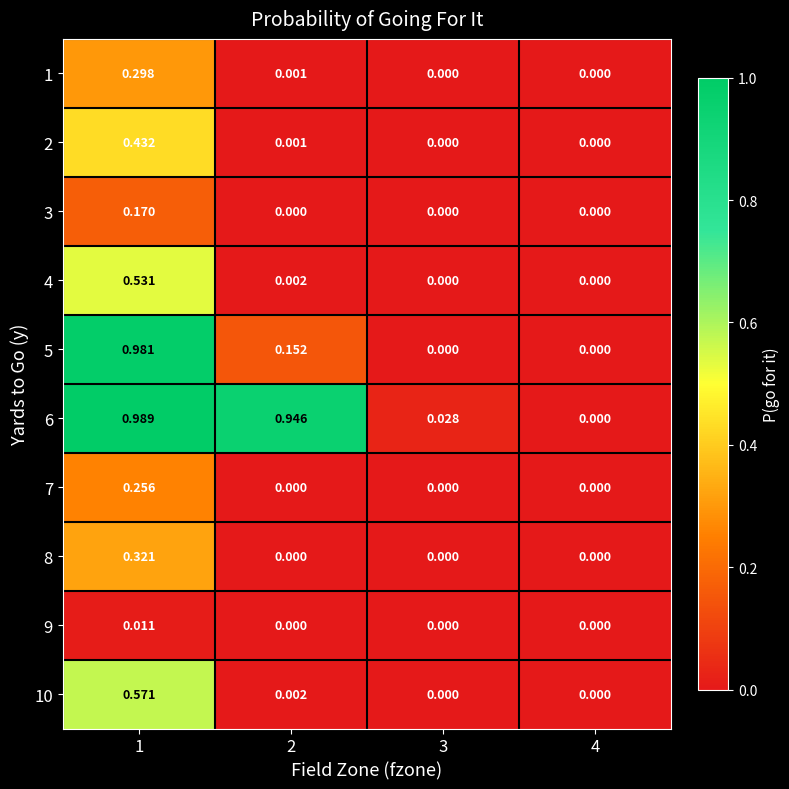

Is the value of 9 at 4 greater than the value of 6 at 1?

No